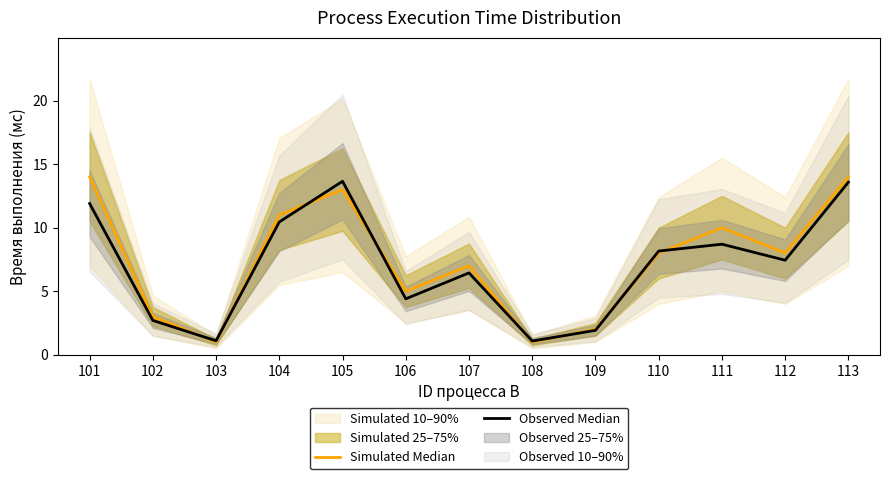

In Observed Median, how many points are higher than both neighbors (excluding endpoints)?

3